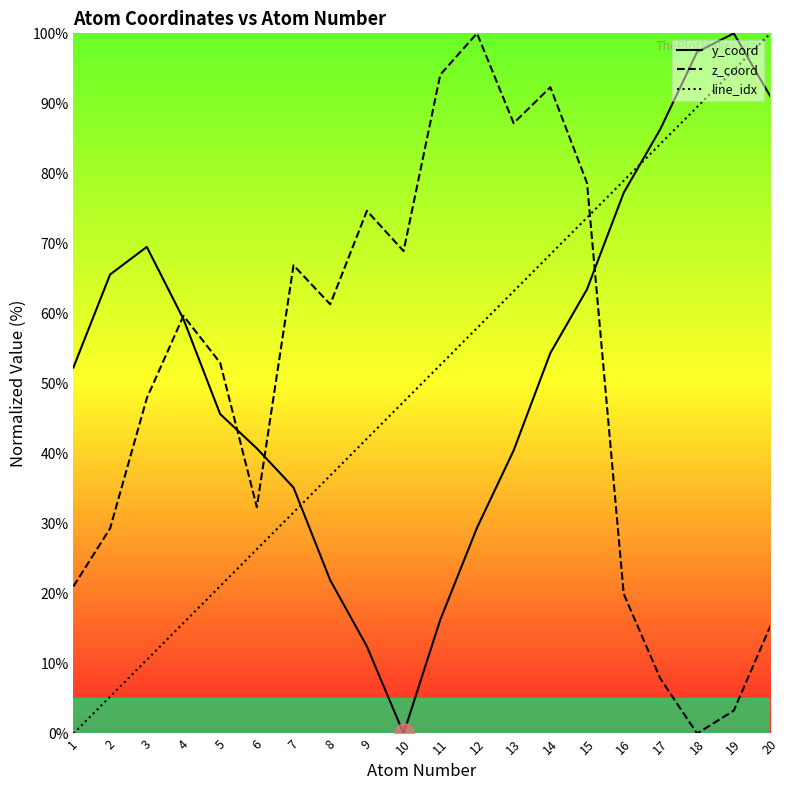

What is the maximum value shown in the chart?

100.0